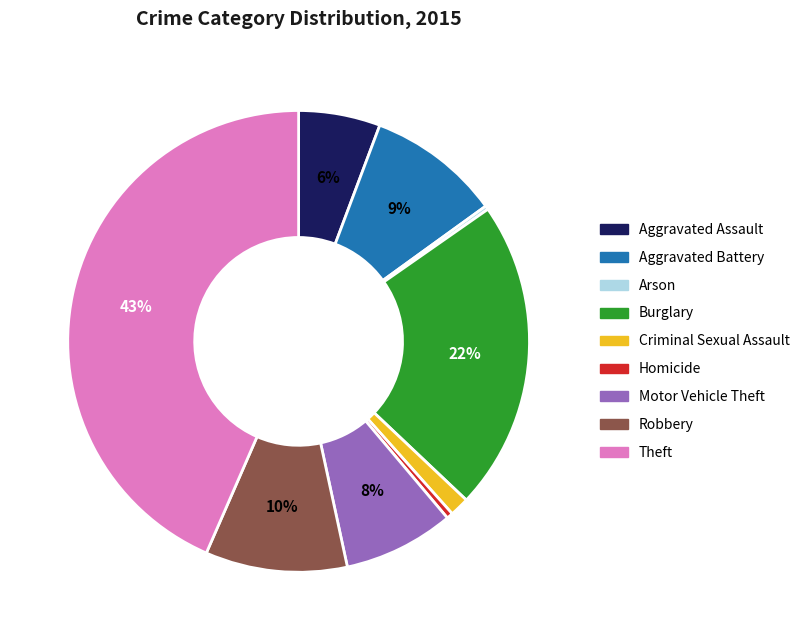

To the nearest percent, what is the difference between the Motor Vehicle Theft and Robbery slice percentages?

2%